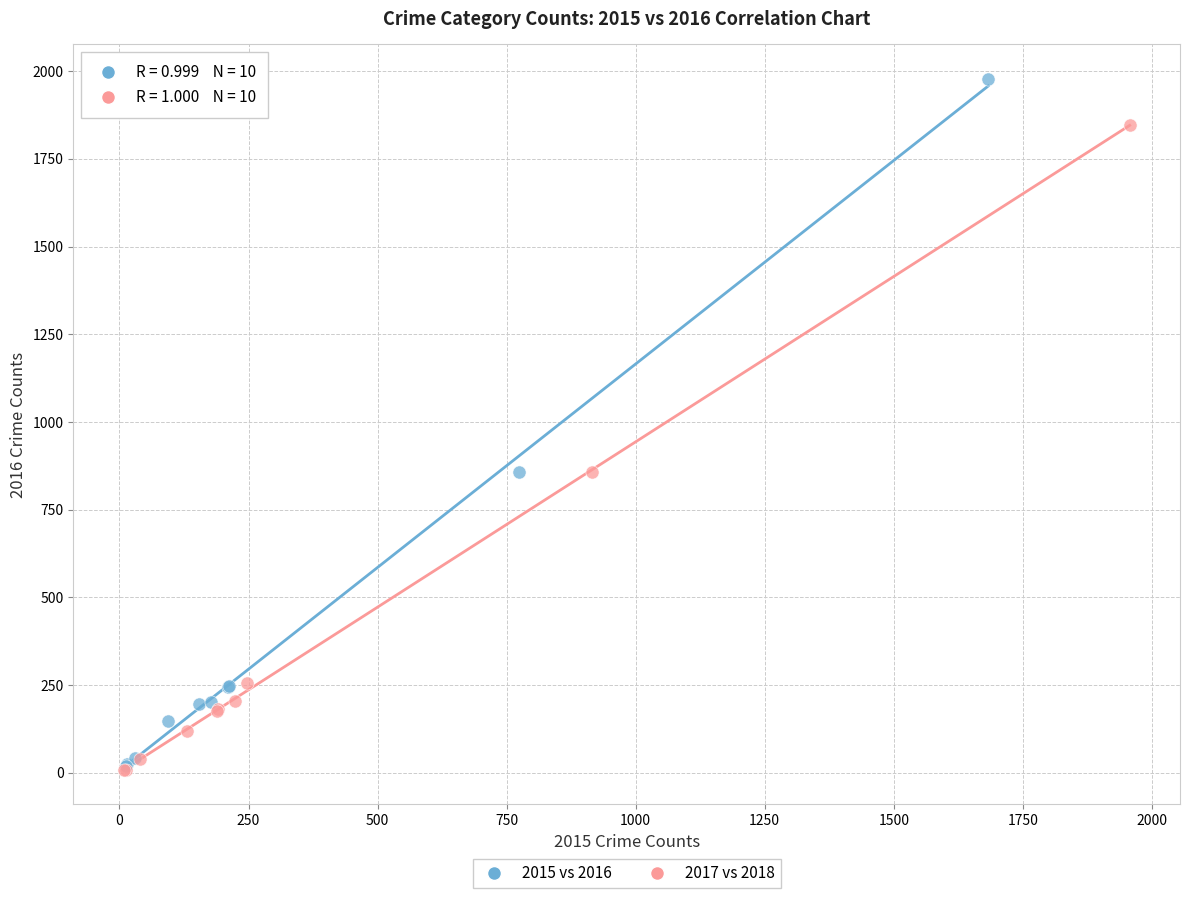

What are all the series names shown in the legend?

2015 vs 2016, 2017 vs 2018